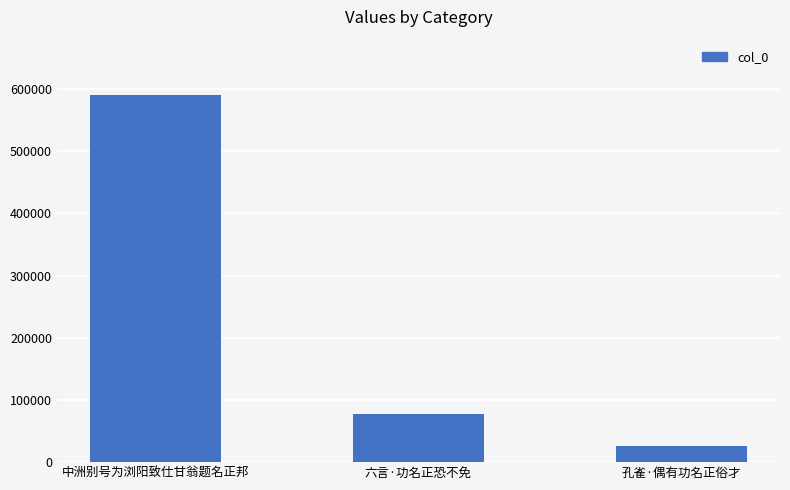

What is the change in value from 六言·功名正恐不免 to 孔雀·偶有功名正俗才?

-51240